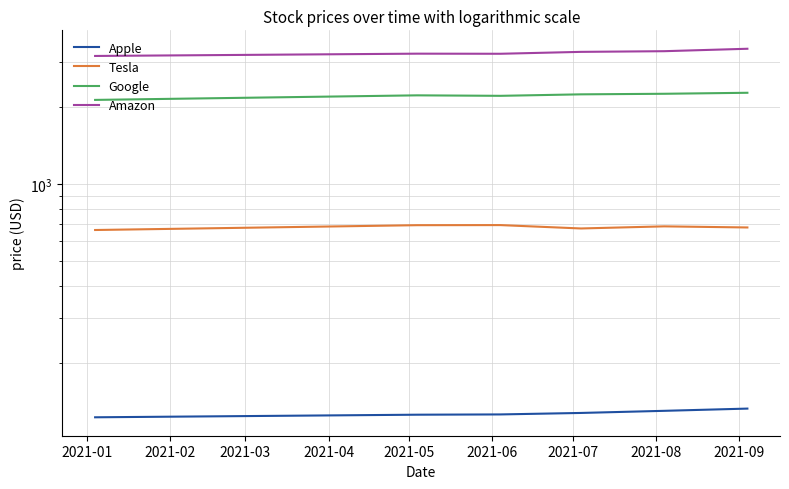

What is the minimum value for Tesla?

661.8